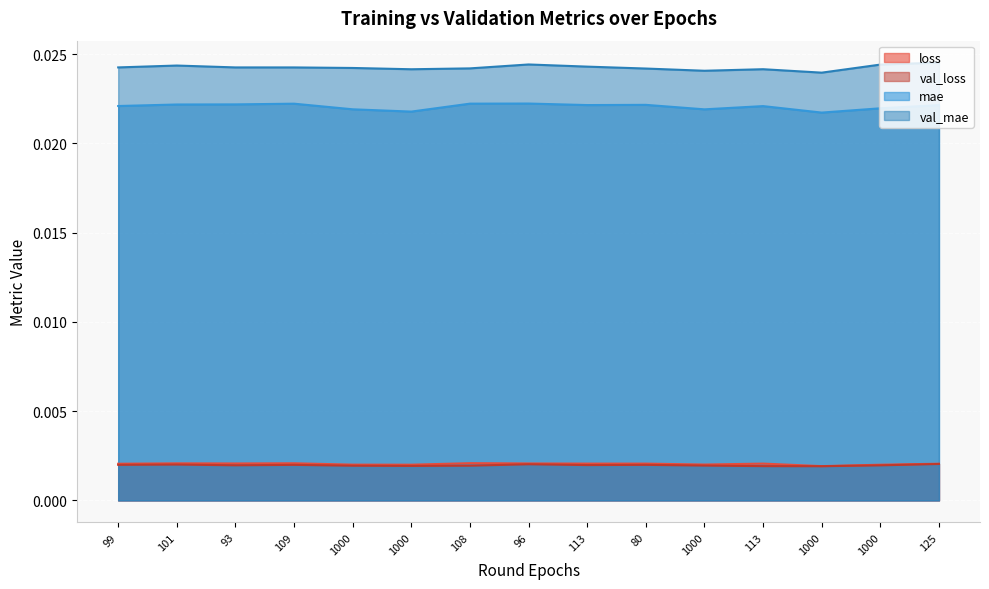

At which category is the sum across all series the highest?

125